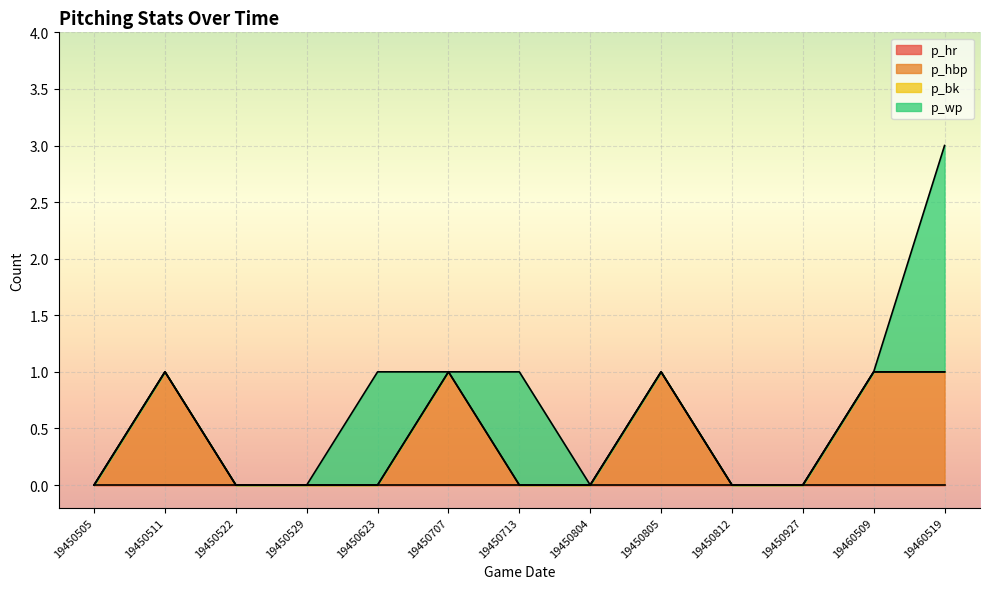

What is the highest value of the p_wp series?

2